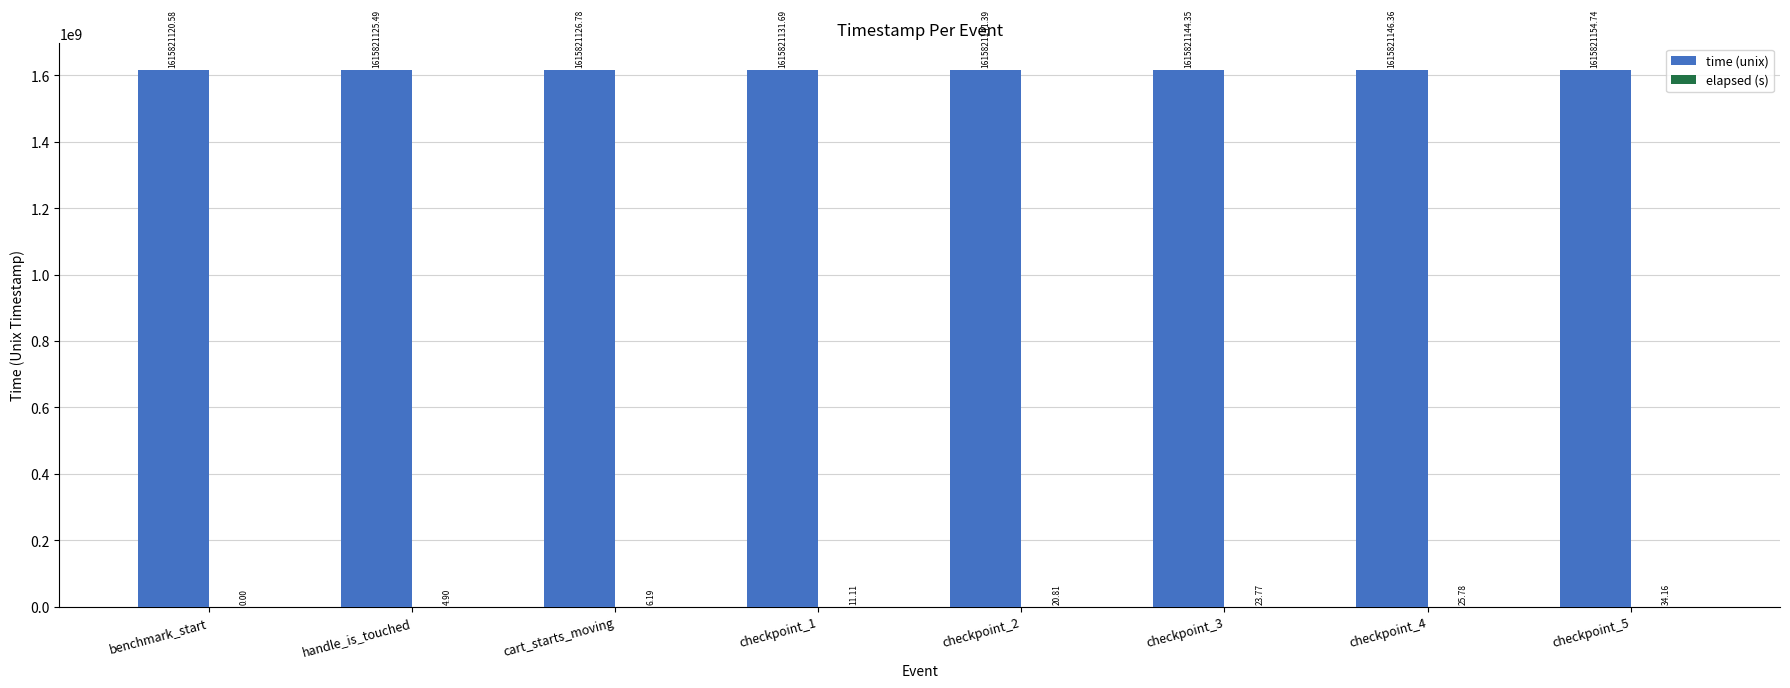

What is the sum of all time (unix) values?

12926569091.4